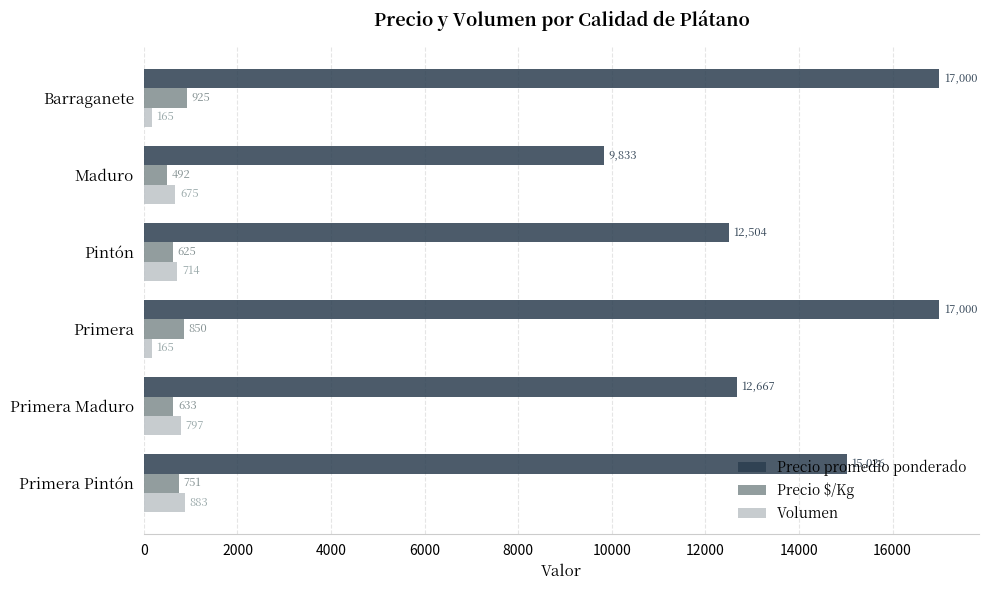

Which series has the largest range (max minus min)?

Precio promedio ponderado